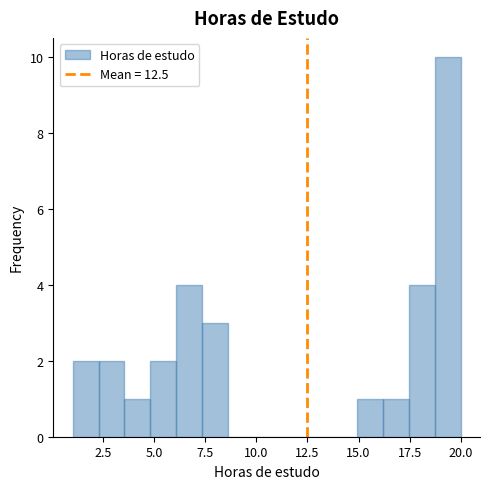

Read against the x-axis, roughly where is the centre of the tallest bar?

19.5